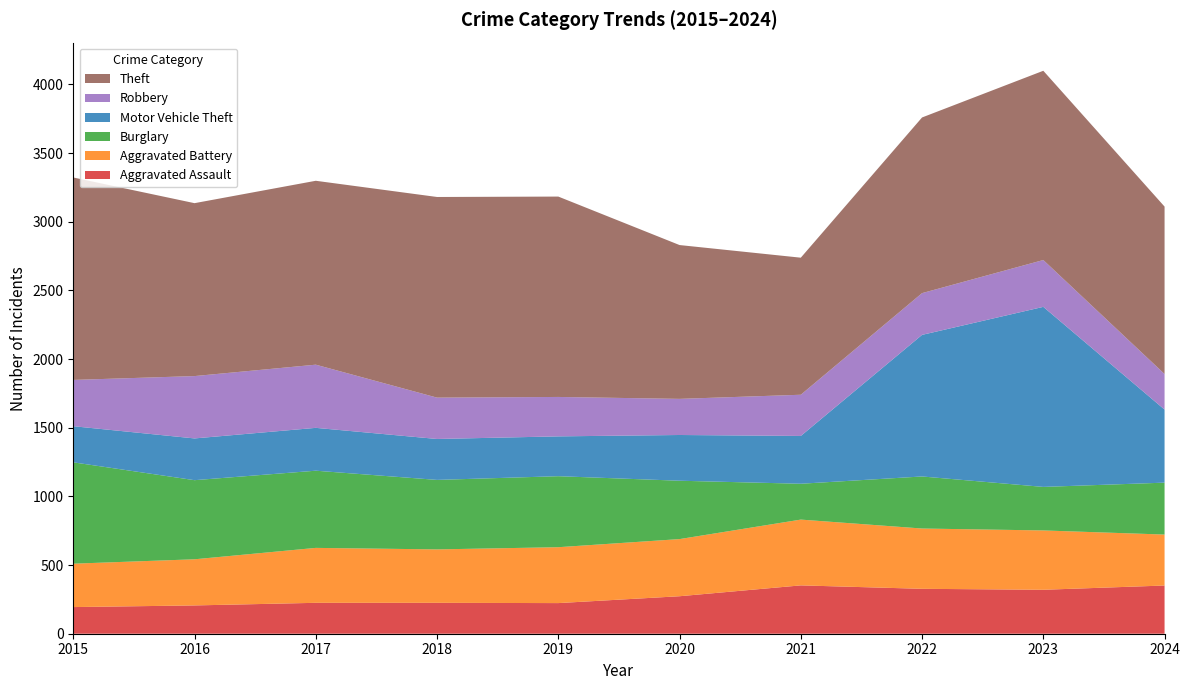

Reading left to right, extract all data points from this chart.

Aggravated Assault: 194	206	225	225	223	273	352	327	320	351
Aggravated Battery: 316	336	400	389	407	416	479	439	432	371
Burglary: 738	576	562	506	517	425	261	379	317	378
Motor Vehicle Theft: 263	304	312	298	290	333	348	1031	1311	532
Robbery: 337	454	460	301	287	263	300	304	341	259
Theft: 1474	1259	1339	1461	1459	1120	998	1279	1378	1219